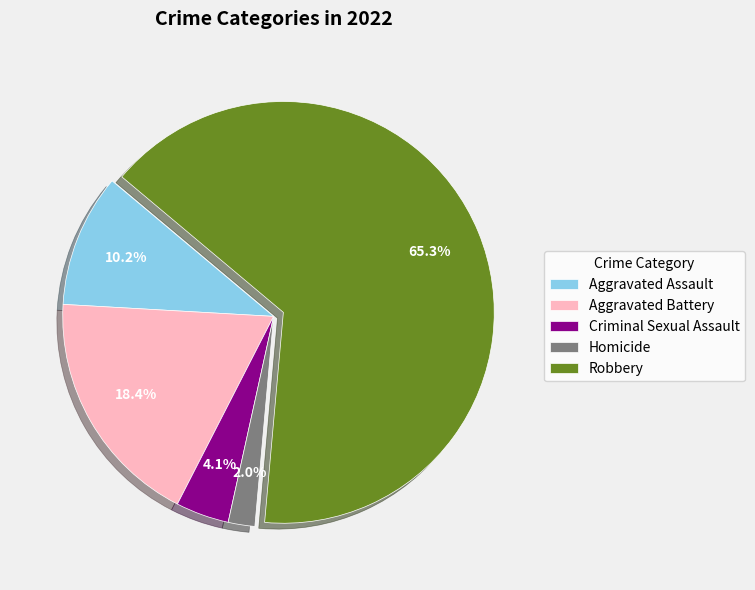

Is there any slice that represents more than half of the pie?

Yes